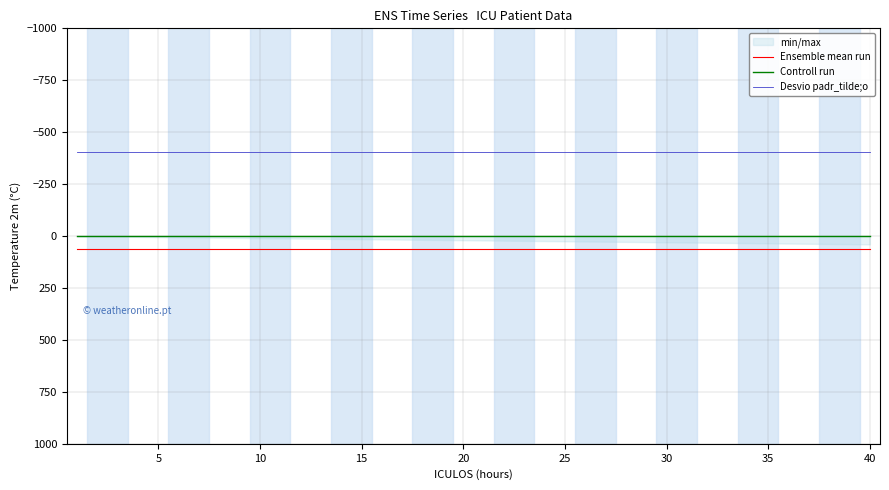

What is the maximum value shown in the chart?

61.2